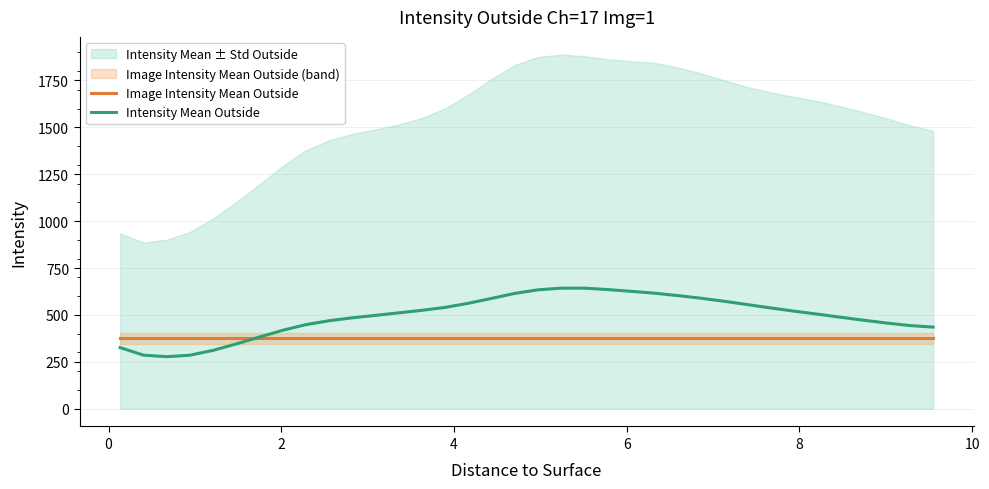

Which series has the largest range (max minus min)?

Intensity Mean Outside